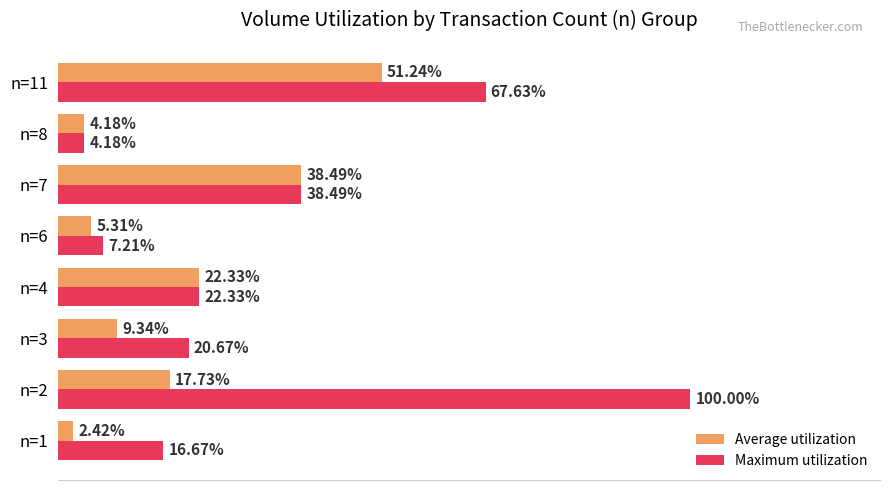

Which series changed the most between n=2 and n=4?

Maximum utilization